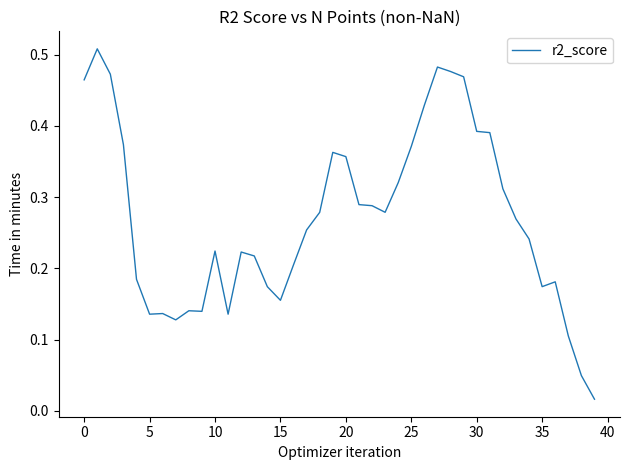

How many lines are shown in the chart?

1